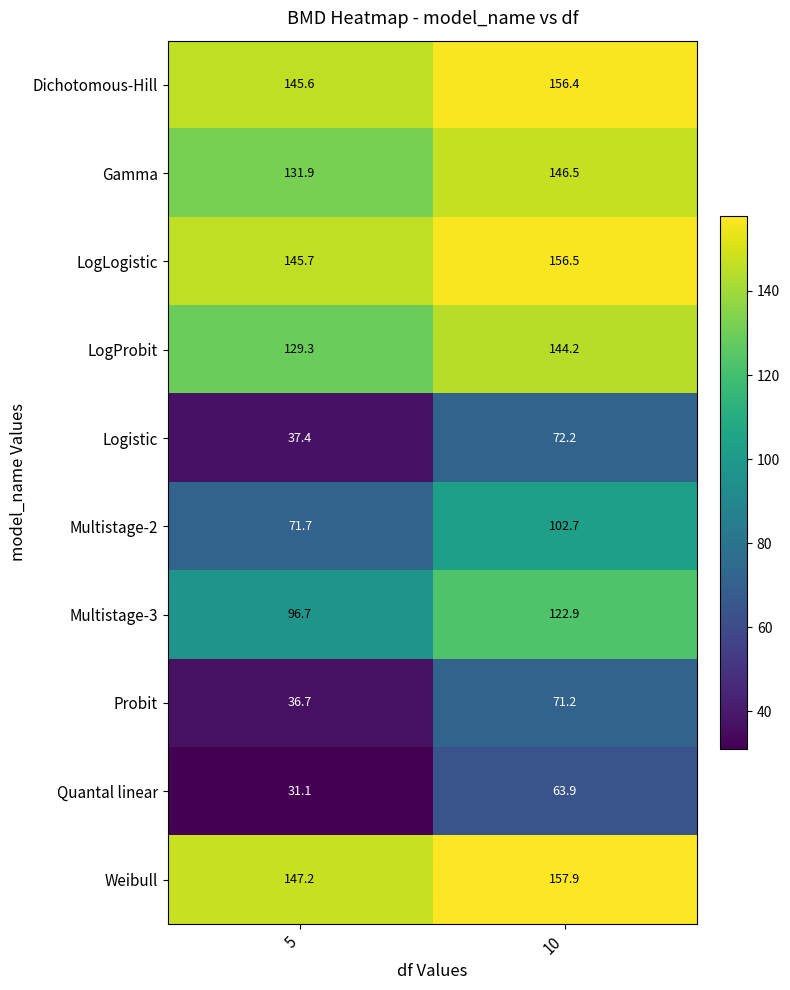

At which label does Multistage-2 first exceed 102?

10